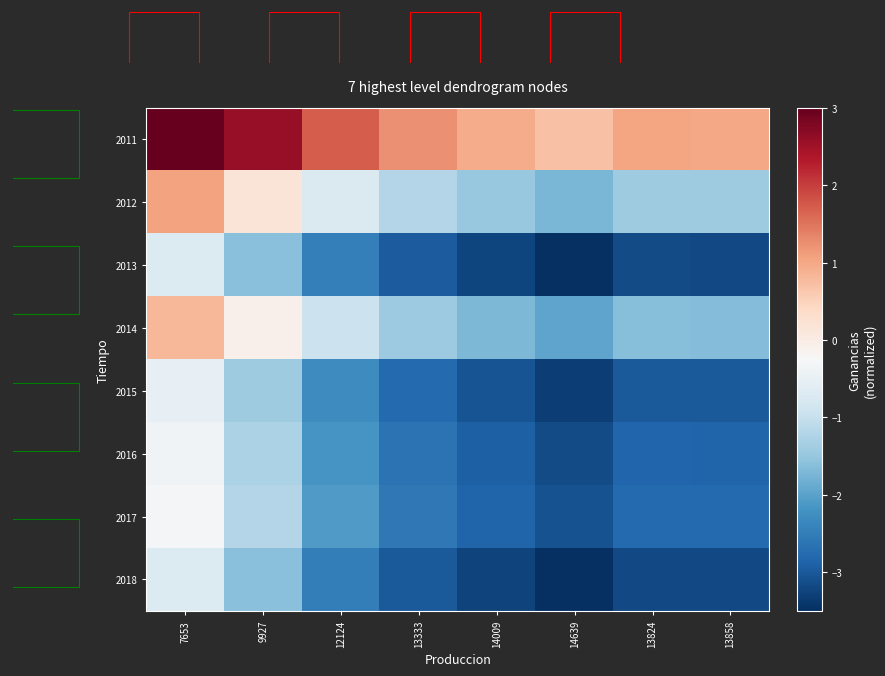

At which category does the chart reach its minimum across all series?

14639